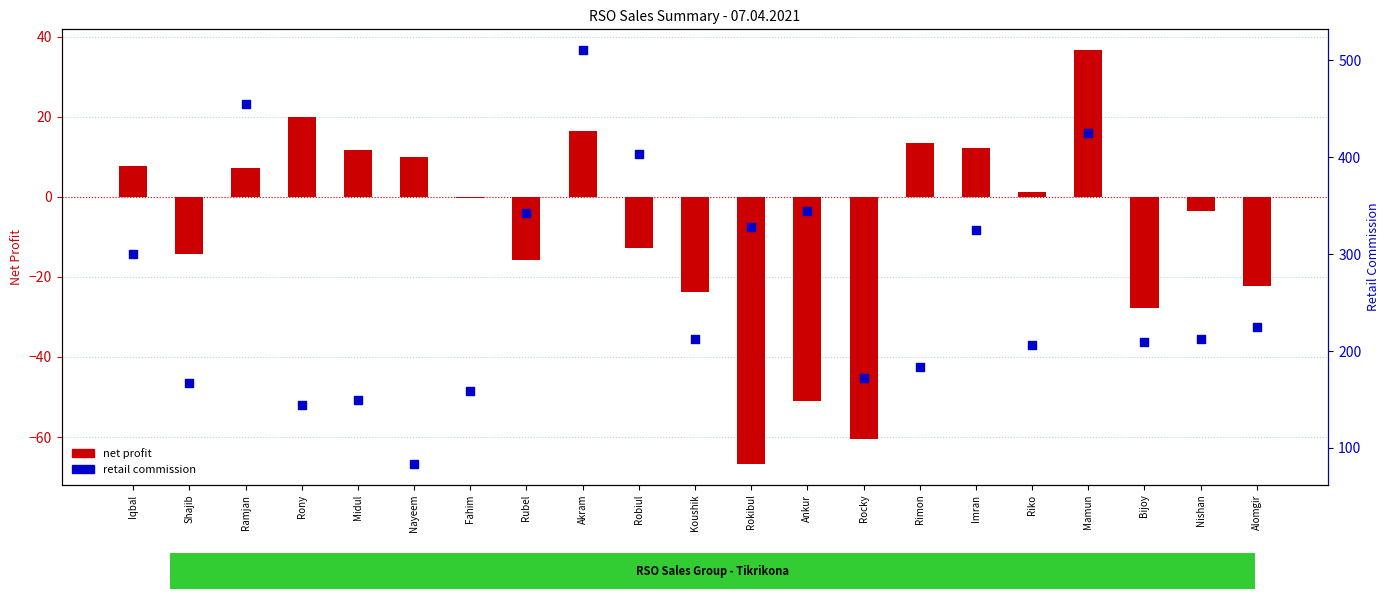

Which series reaches the minimum Y coordinate?

net profit